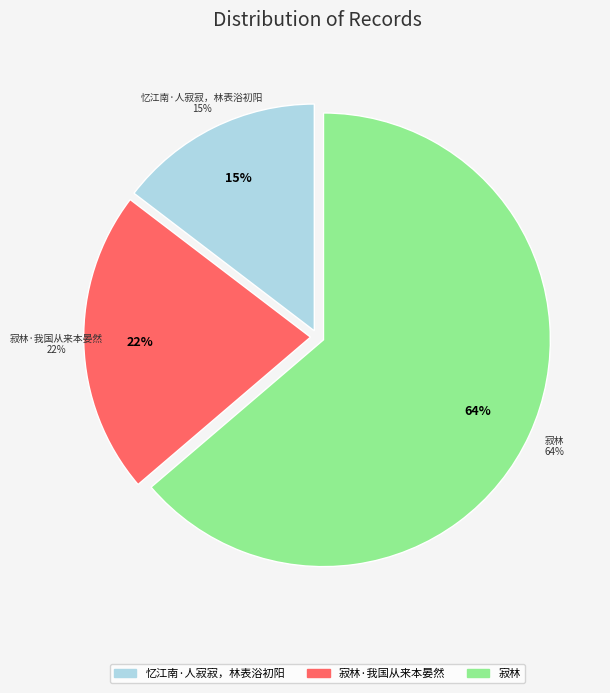

Count the number of slices in the pie.

3